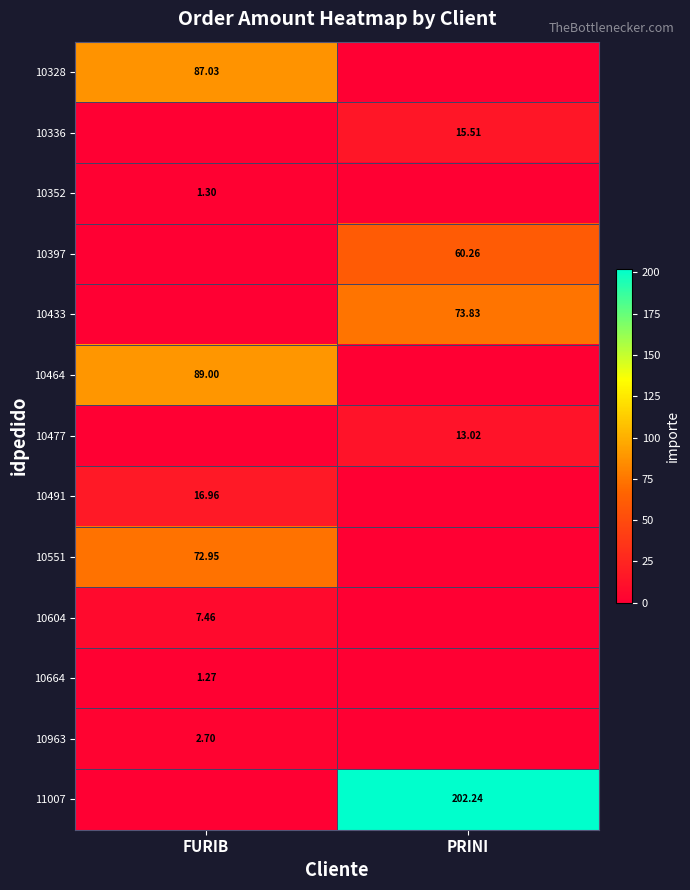

At which category is the sum across all series the highest?

PRINI